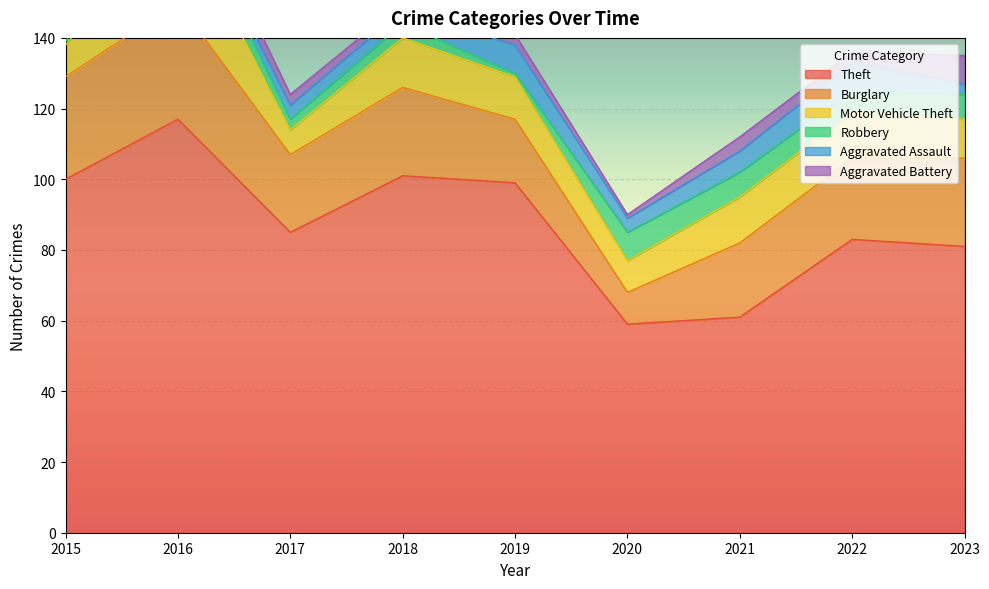

What is the maximum value for Robbery?

8